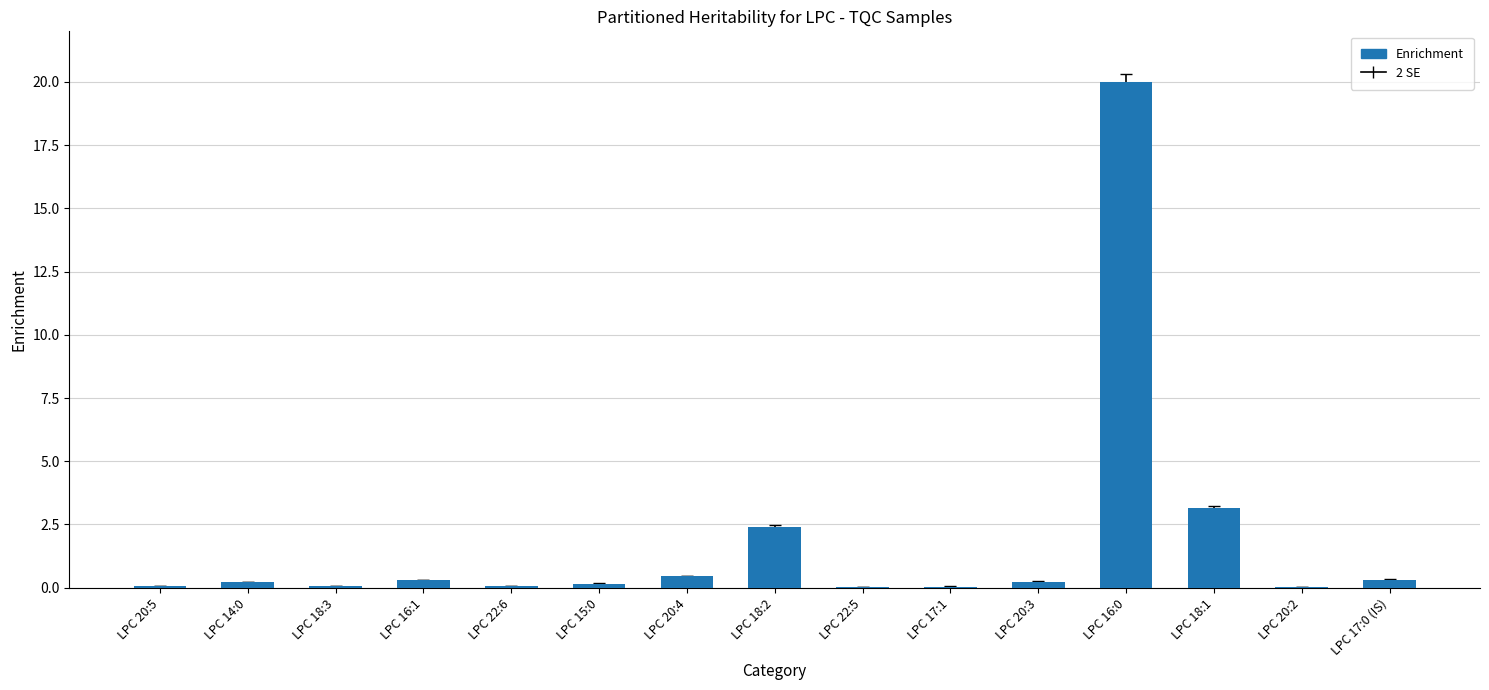

Is it true that the value at LPC 22:5 is 0.0?

True